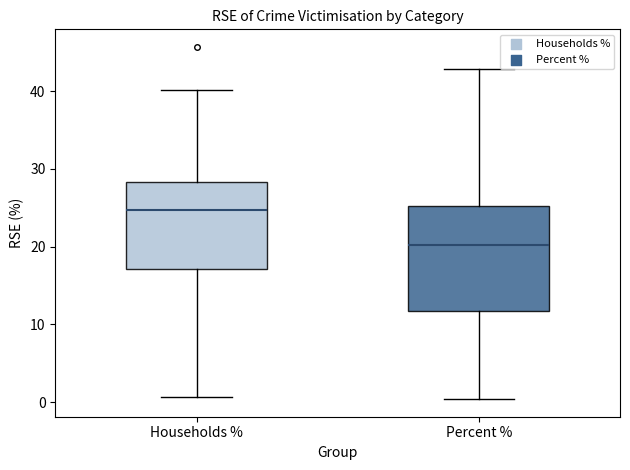

Reading left to right, transcribe this box plot: for each box, give where its median line is, the range the box spans, and where its two whiskers end, as read against the y-axis. The values are not printed on the chart, so give them approximately, as read against the axis.

Households %: median 25, box 17 to 28, whiskers 1 to 40
Percent %: median 20, box 12 to 25, whiskers 0 to 43